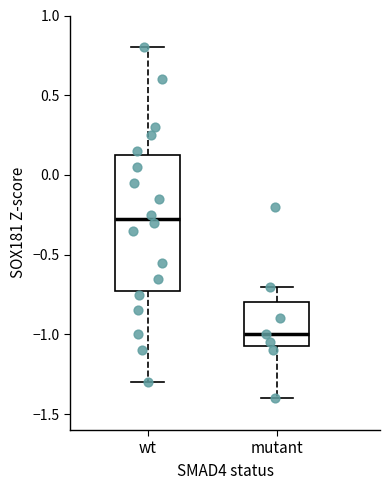

Reading left to right, transcribe this box plot: for each box, give where its median line is, the range the box spans, and where its two whiskers end, as read against the y-axis. The values are not printed on the chart, so give them approximately, as read against the axis.

wt: median -0.25, box -0.70 to 0.15, whiskers -1.30 to 0.80
mutant: median -1.00, box -1.05 to -0.80, whiskers -1.40 to -0.70